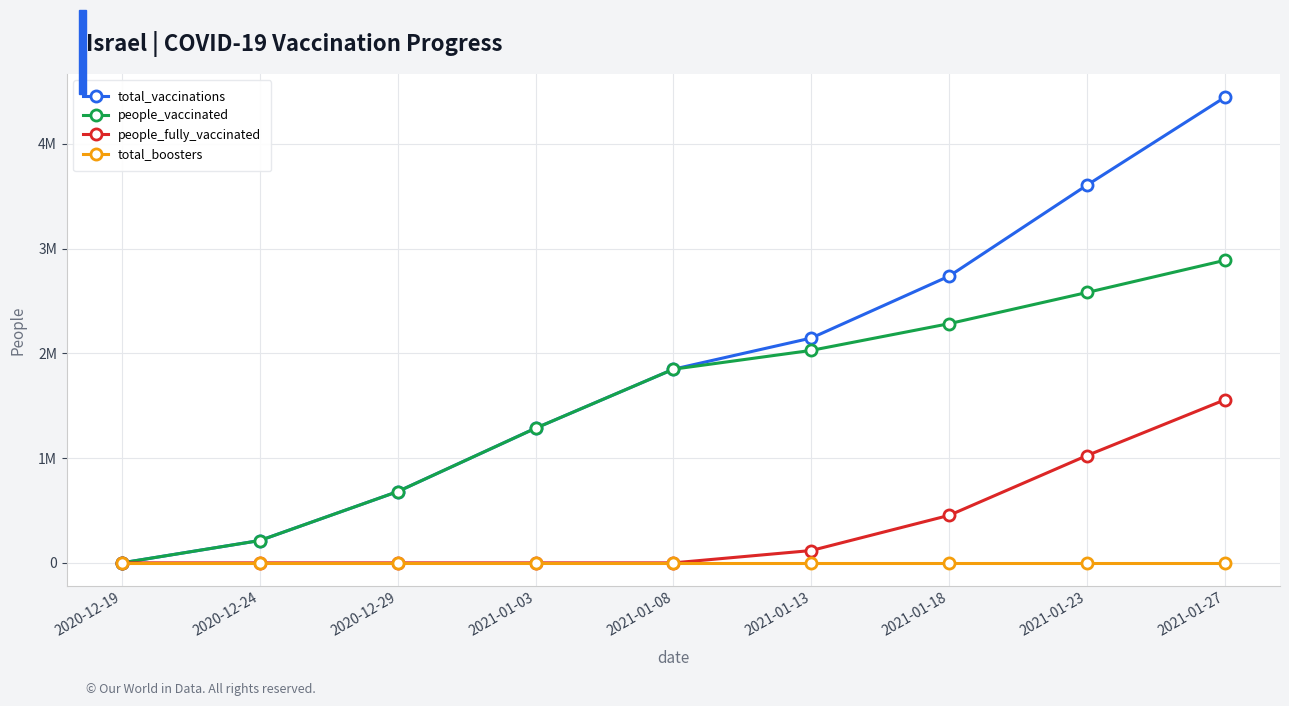

Is this an area chart (filled region under the line)?

No